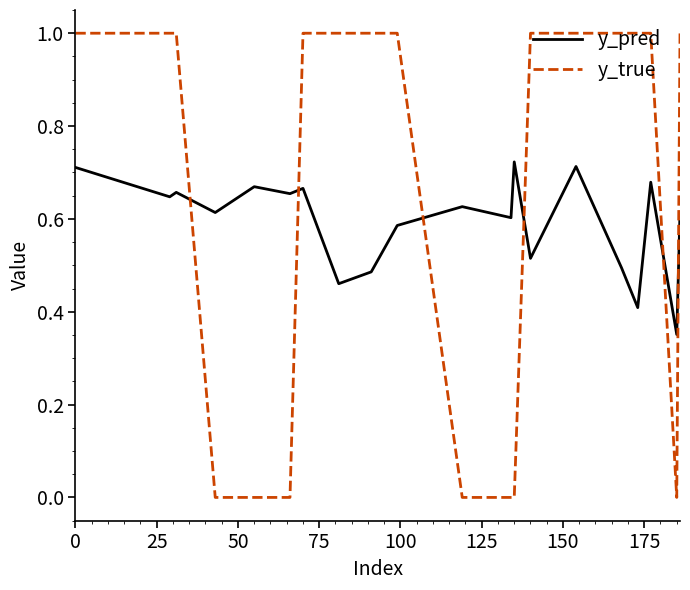

Which series has the largest range (max minus min)?

y_true